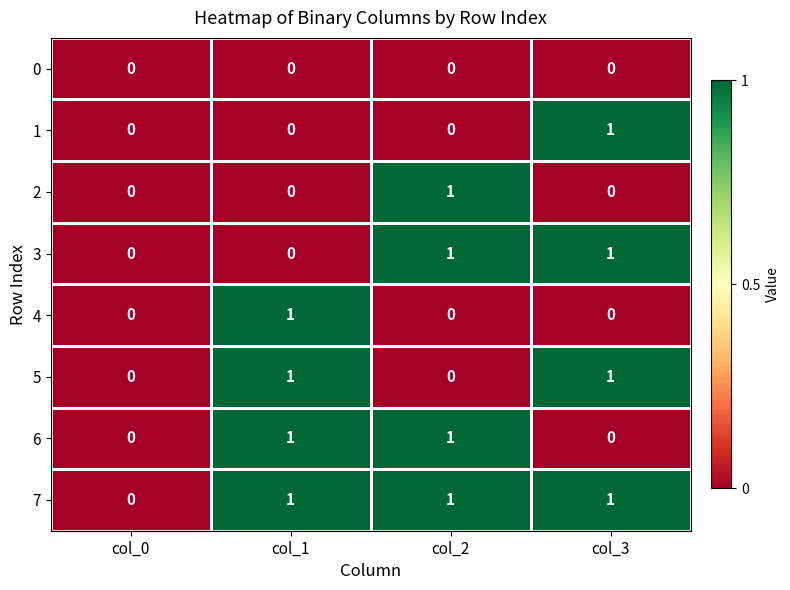

Which series has the largest total across all categories?

7